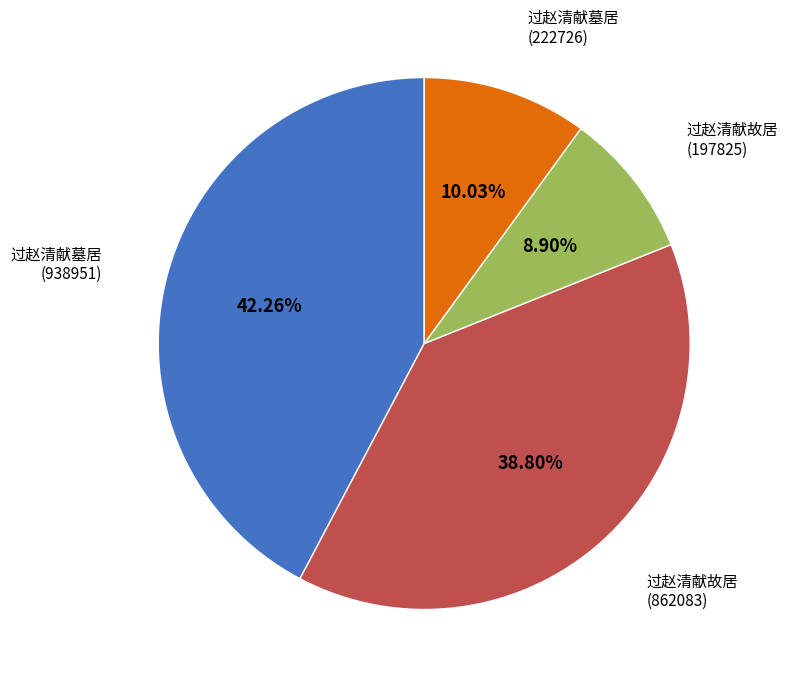

To the nearest percent, what portion does 过赵清献墓居 (222726) represent?

10%